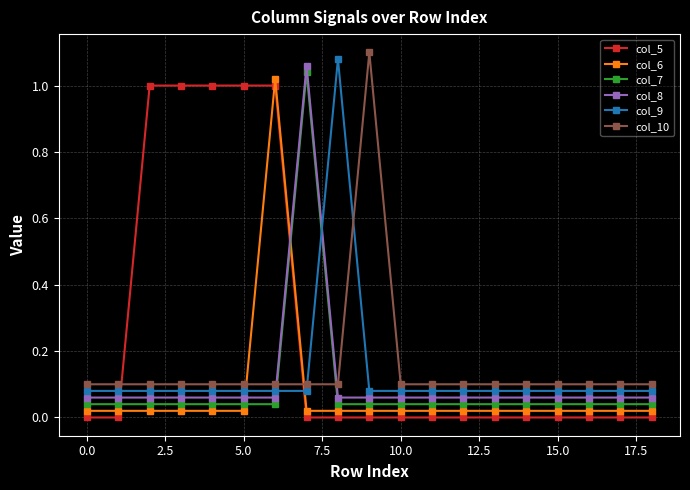

How many lines are shown in the chart?

6